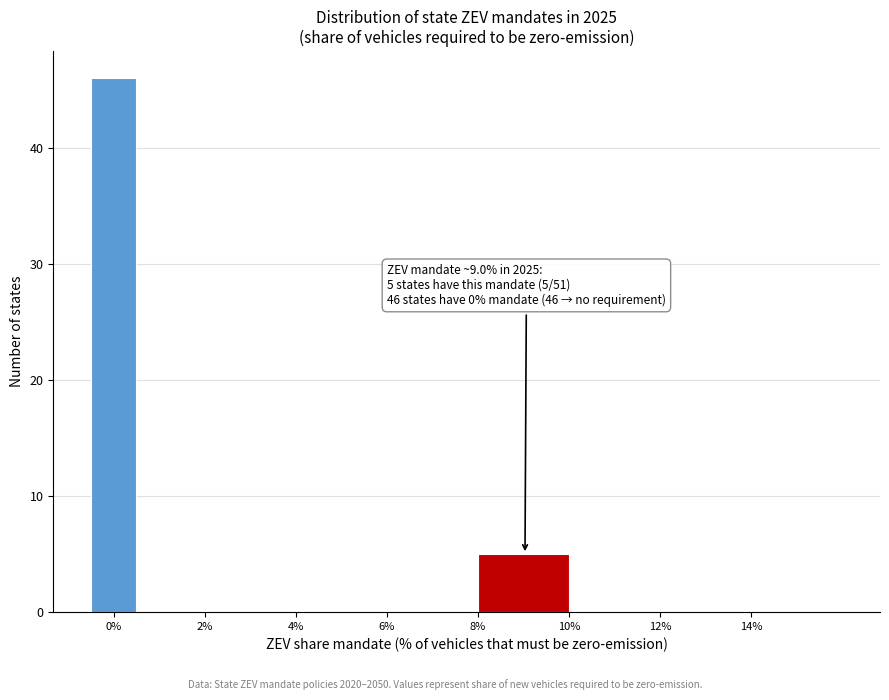

Over which range of the x-axis is the bar tallest?

-0.5 to 0.5